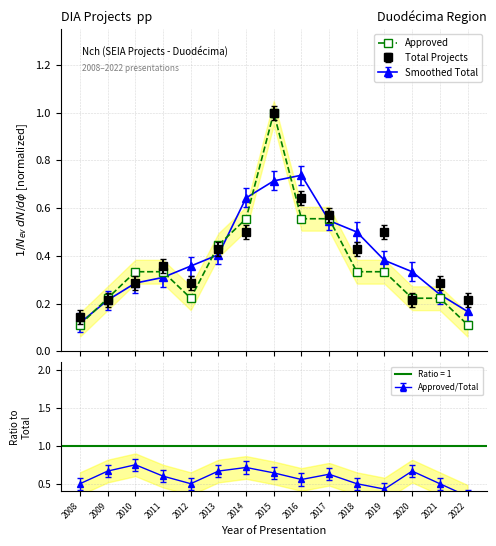

What is the sum of all values?

5.6